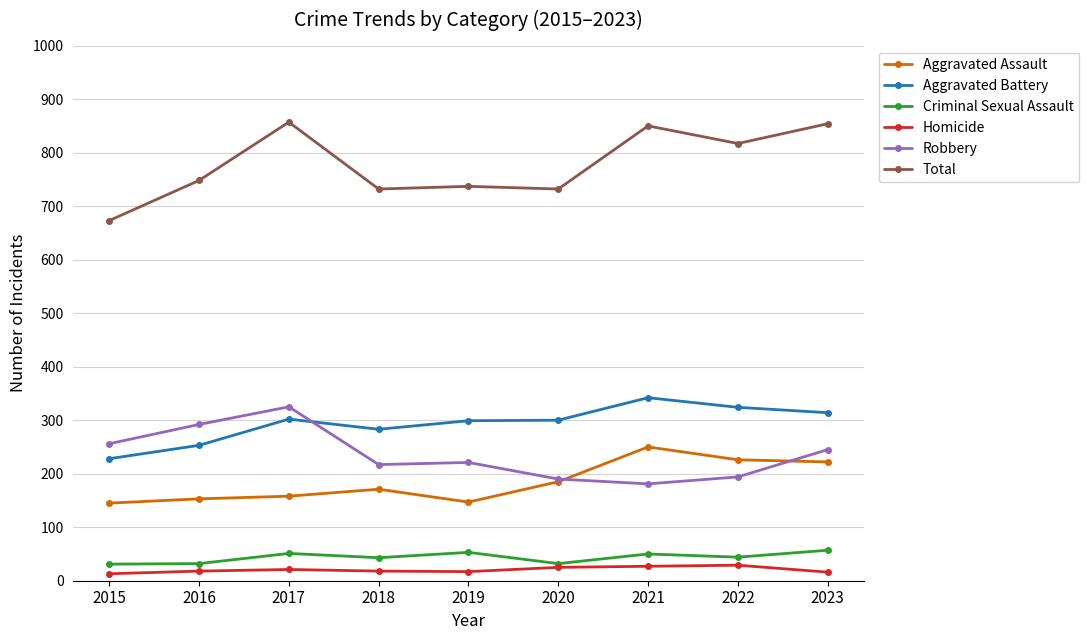

What is the minimum value for Criminal Sexual Assault?

31